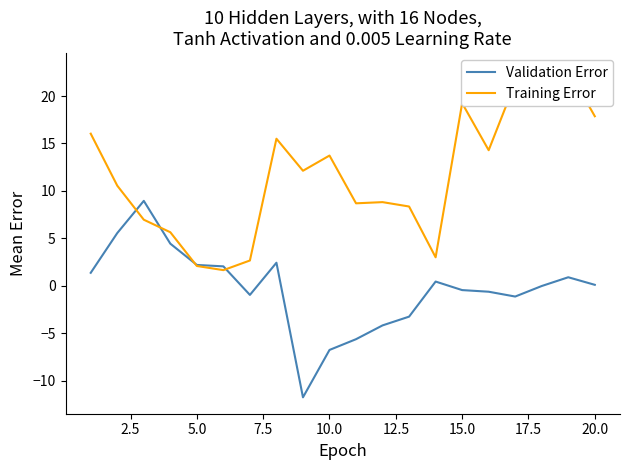

Is it true that Validation Error equals -6.8 at 10.0?

True